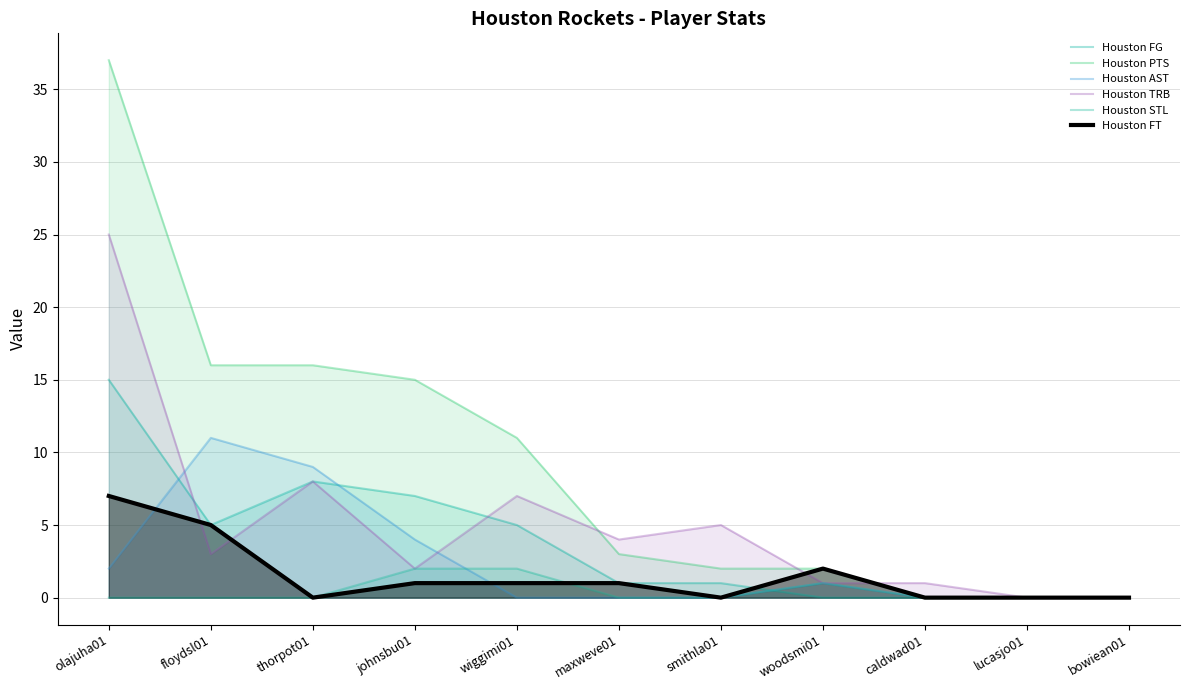

Rank the categories by Houston TRB value from lowest to highest.

lucasjo01, bowiean01, woodsmi01, caldwad01, johnsbu01, floydsl01, maxweve01, smithla01, wiggimi01, thorpot01, olajuha01